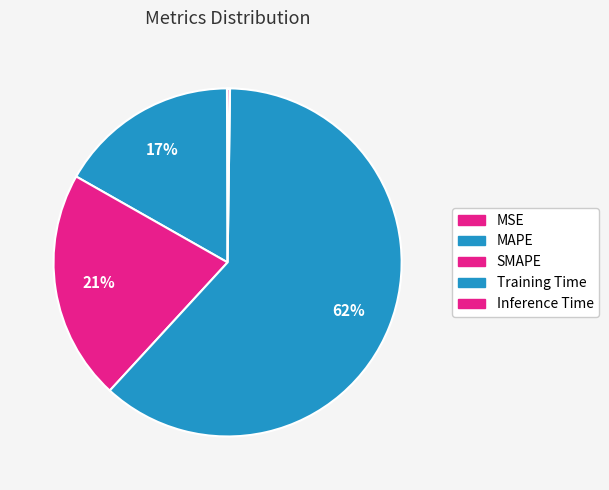

Is the sum of Inference Time and MSE greater than half?

No